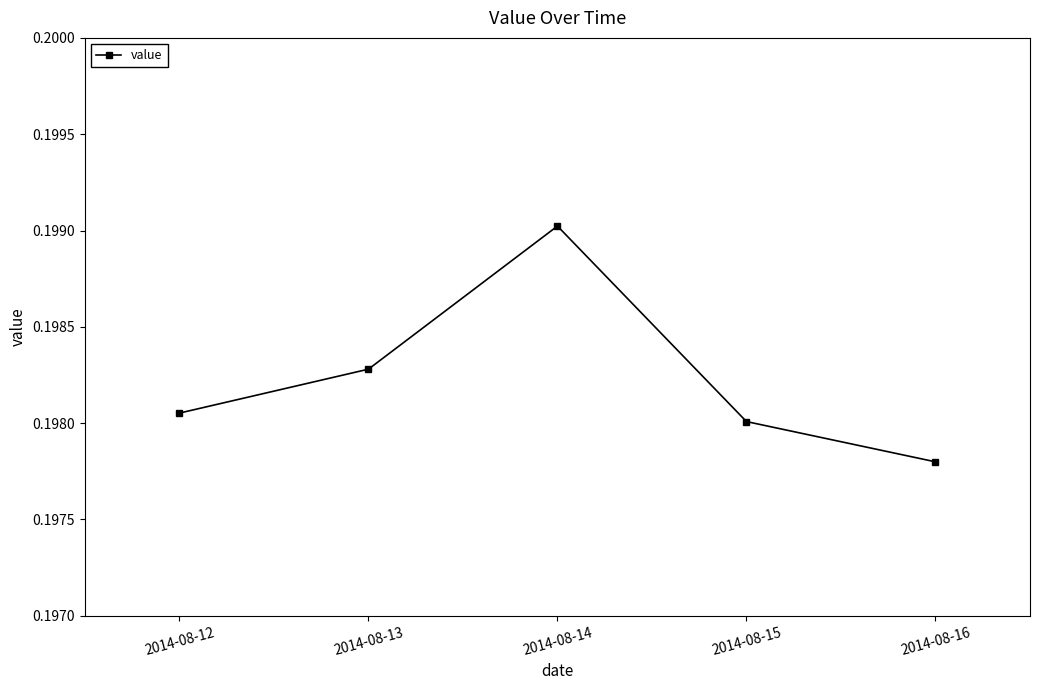

At which category does the chart reach its peak across all series?

2014-08-14